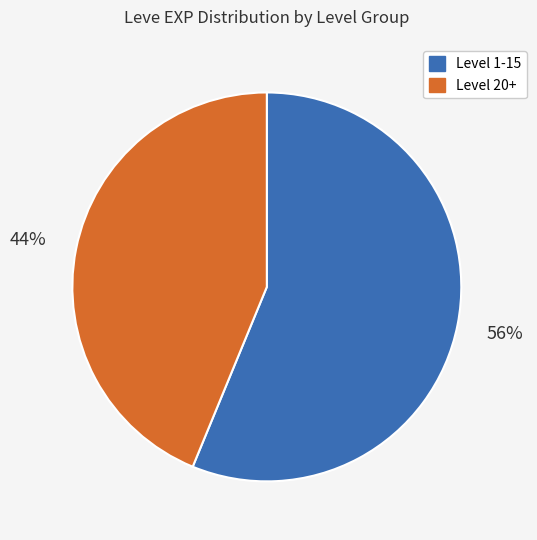

To the nearest percent, what is the average slice percentage?

50%